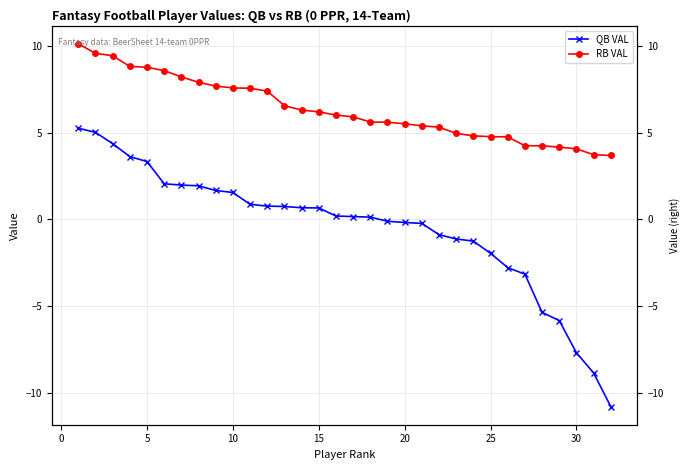

True or false: RB VAL and QB VAL intersect in this chart.

False